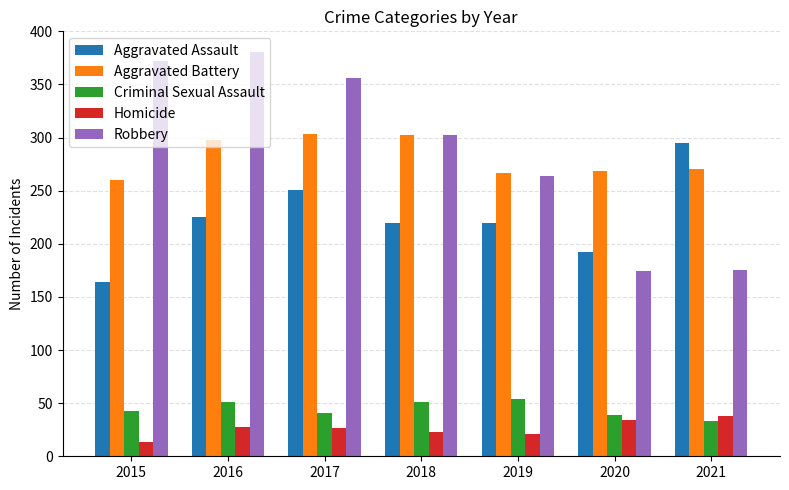

Read the Homicide value at 2015.

13